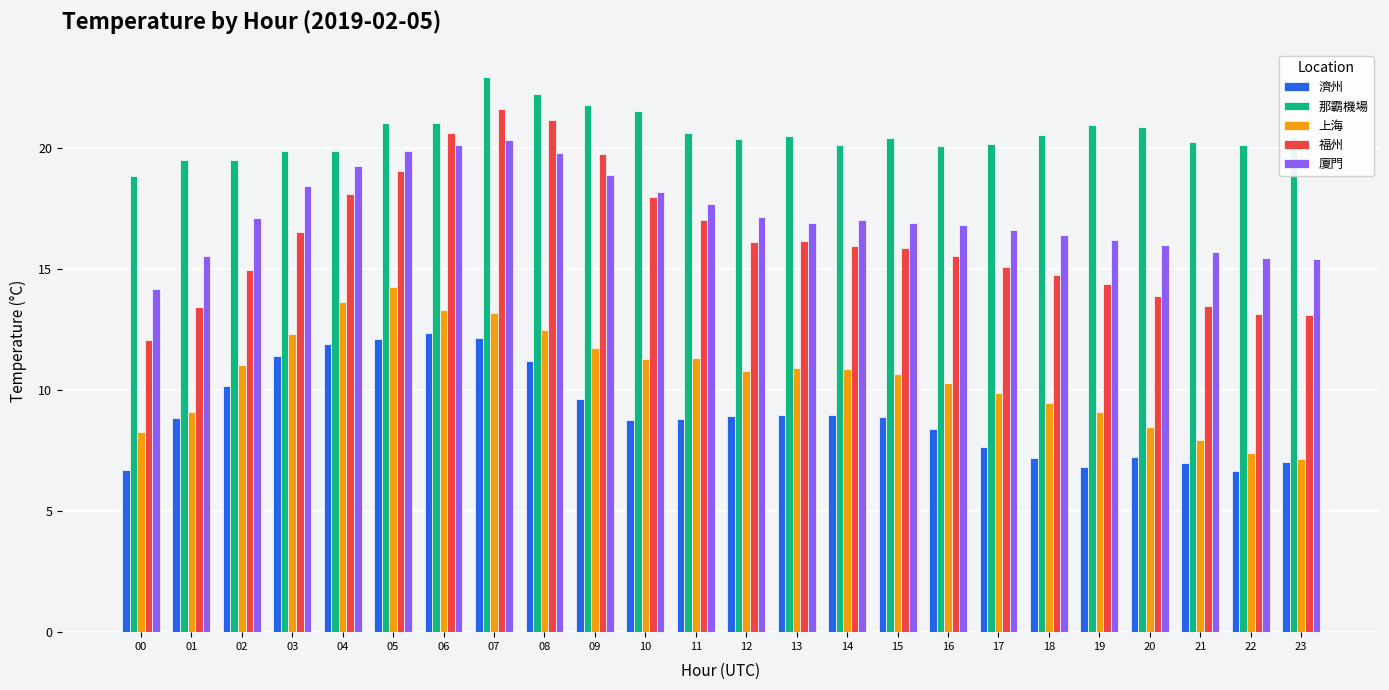

Is it true that 那霸機場 equals 20.1 at 22?

True